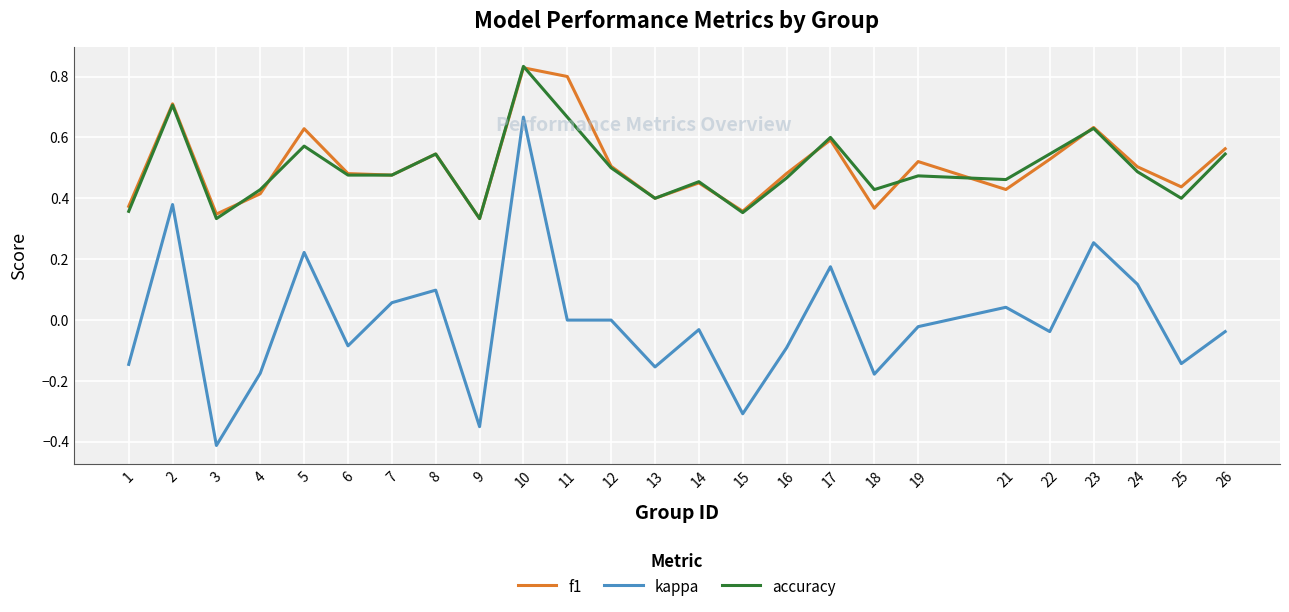

Is the value of kappa at 1 greater than the value of f1 at 25?

No